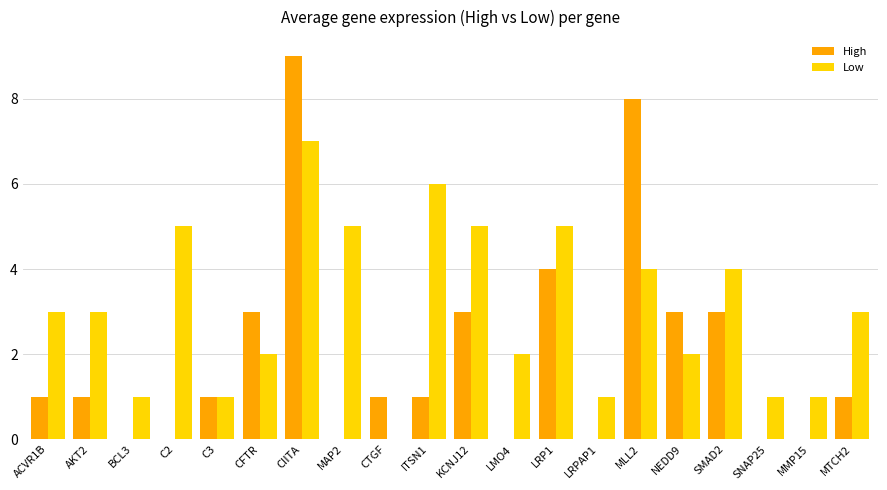

The value of High at CFTR is 3. True or false?

True